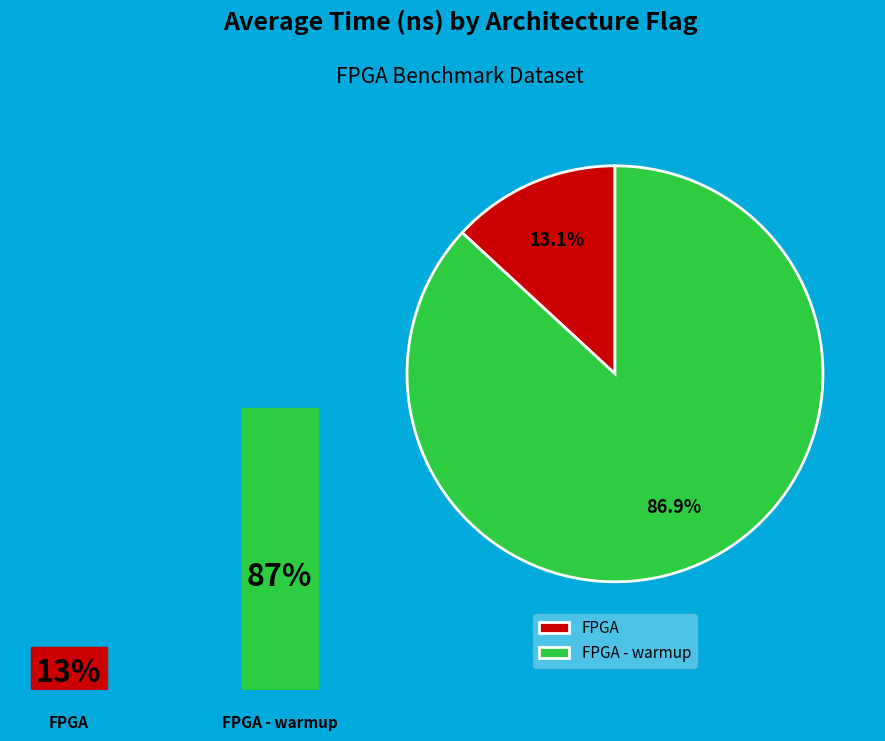

How many segments does this pie chart have?

2